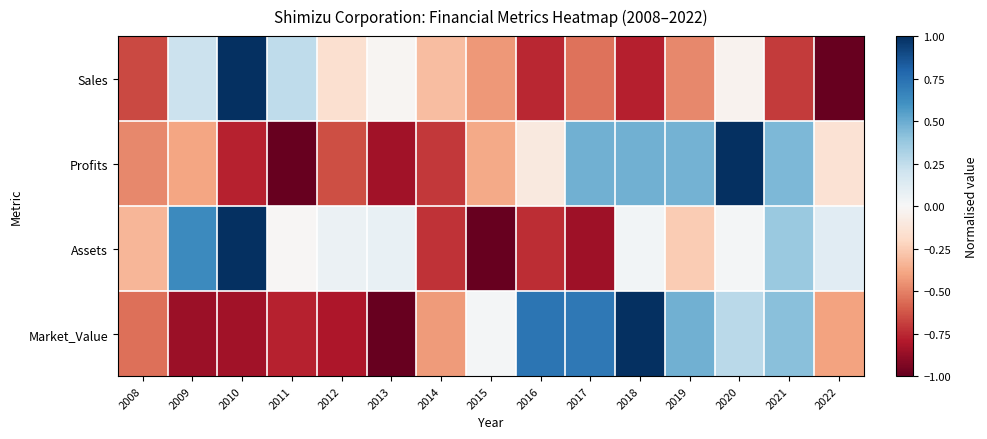

At which category is the sum across all series the highest?

2020